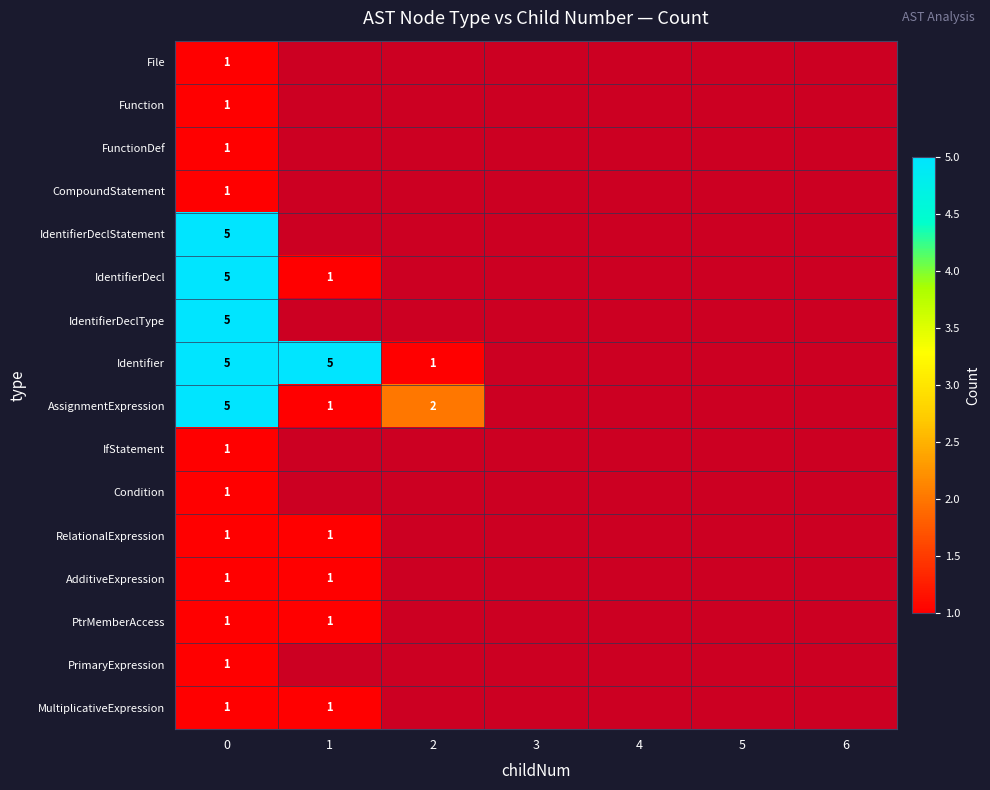

What is the difference between the highest and lowest values at 0?

4